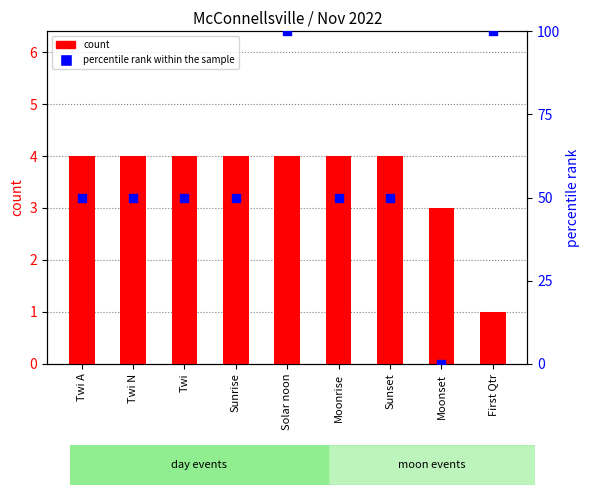

Is the value of count at Sunrise greater than the value of percentile rank within the sample at Sunset?

No